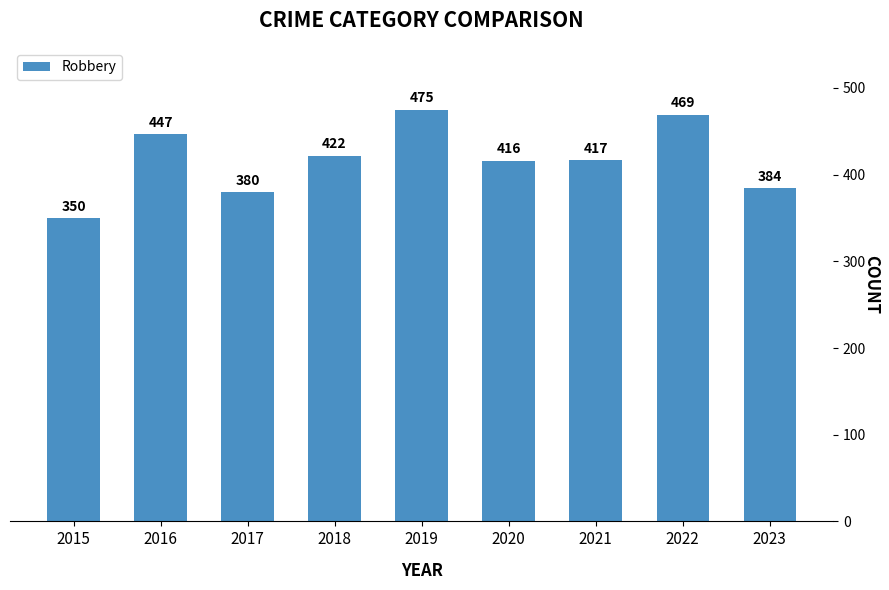

How many distinct data groups are displayed?

1